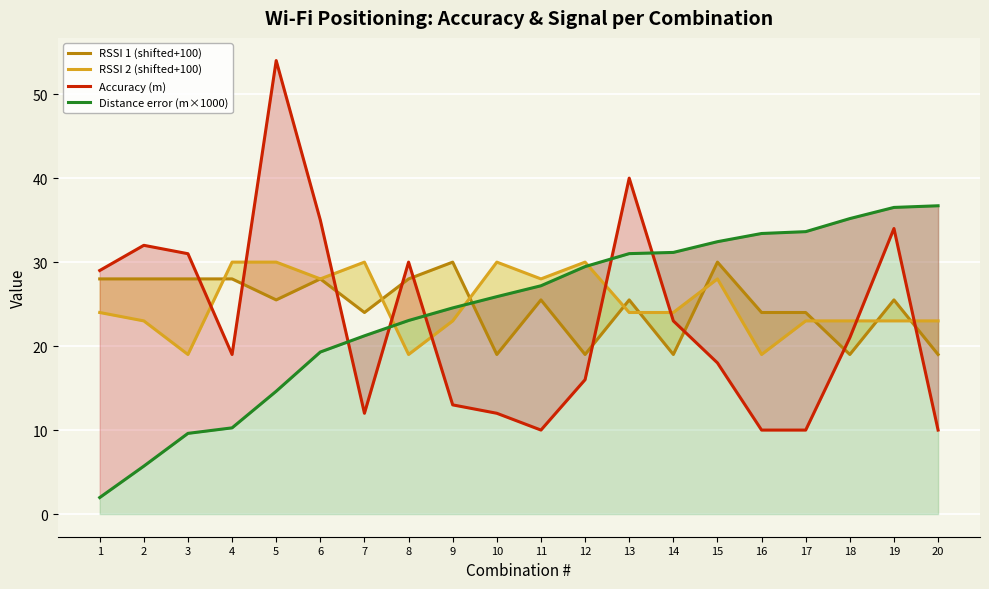

At which label does Distance error (m×1000) reach its minimum?

1